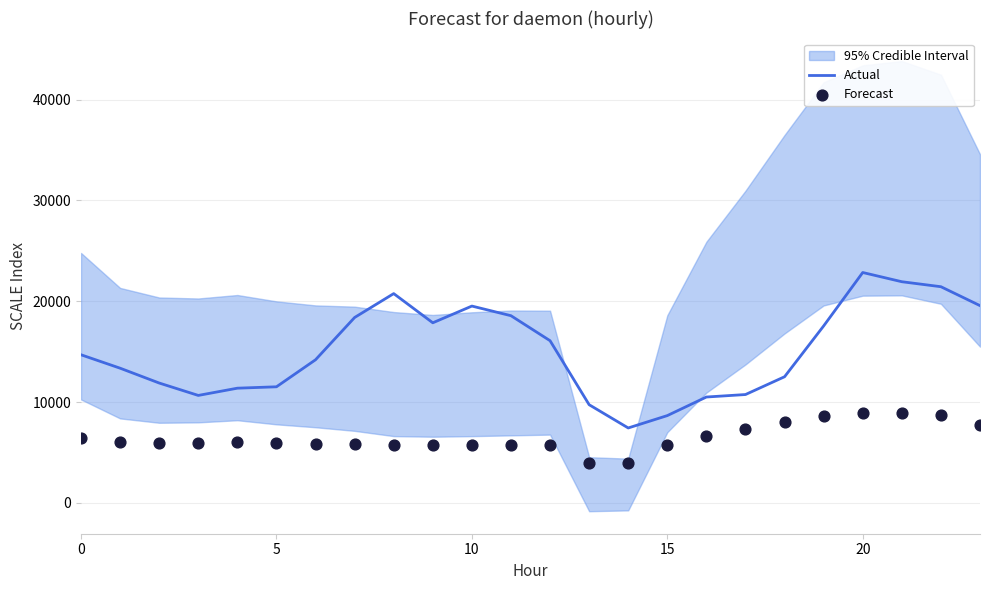

Which series has the largest total across all categories?

Actual